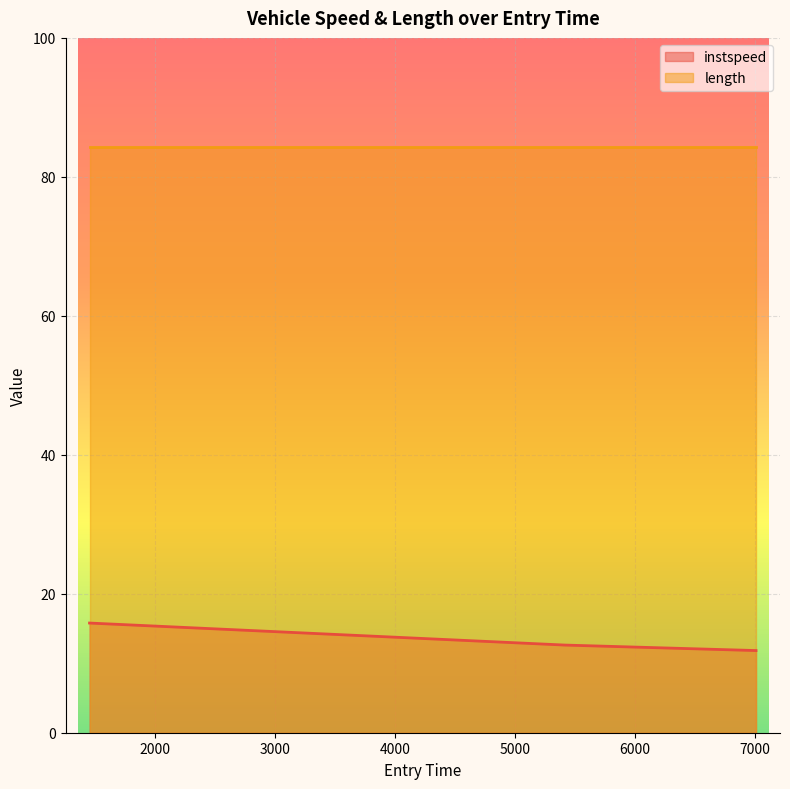

What is the ratio of the value at 5417.922434914514 to the value at 1454.6767391441538?

0.8